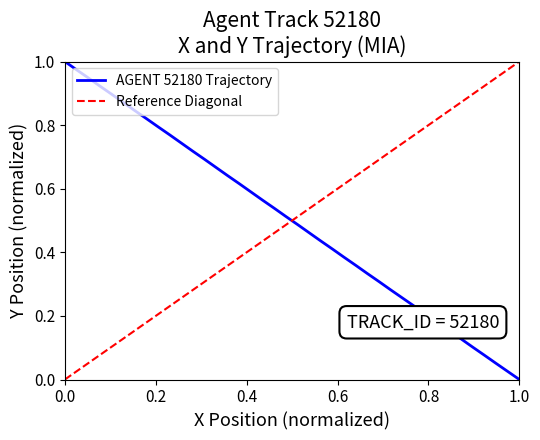

How many values are above zero?

39